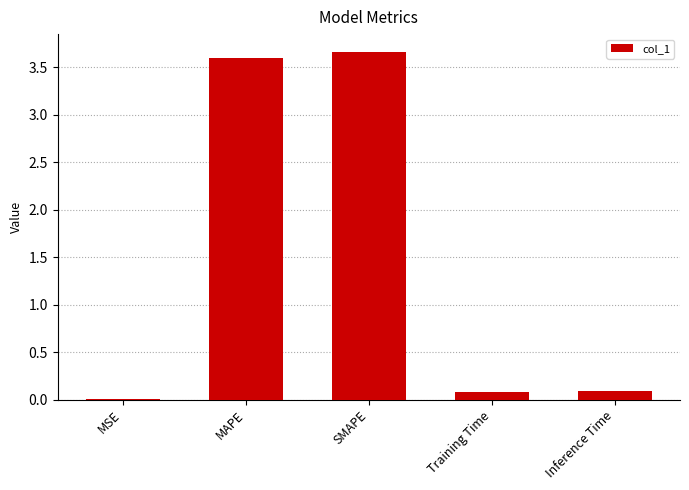

Which has a higher value, SMAPE or Training Time?

SMAPE